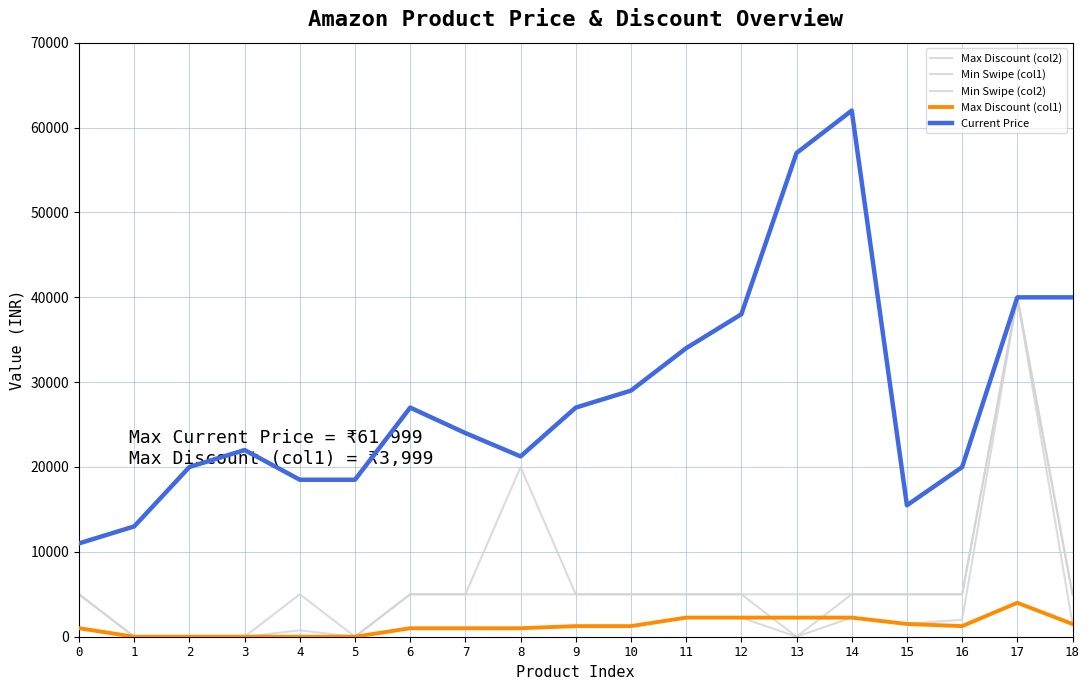

Is this an area chart (filled region under the line)?

No